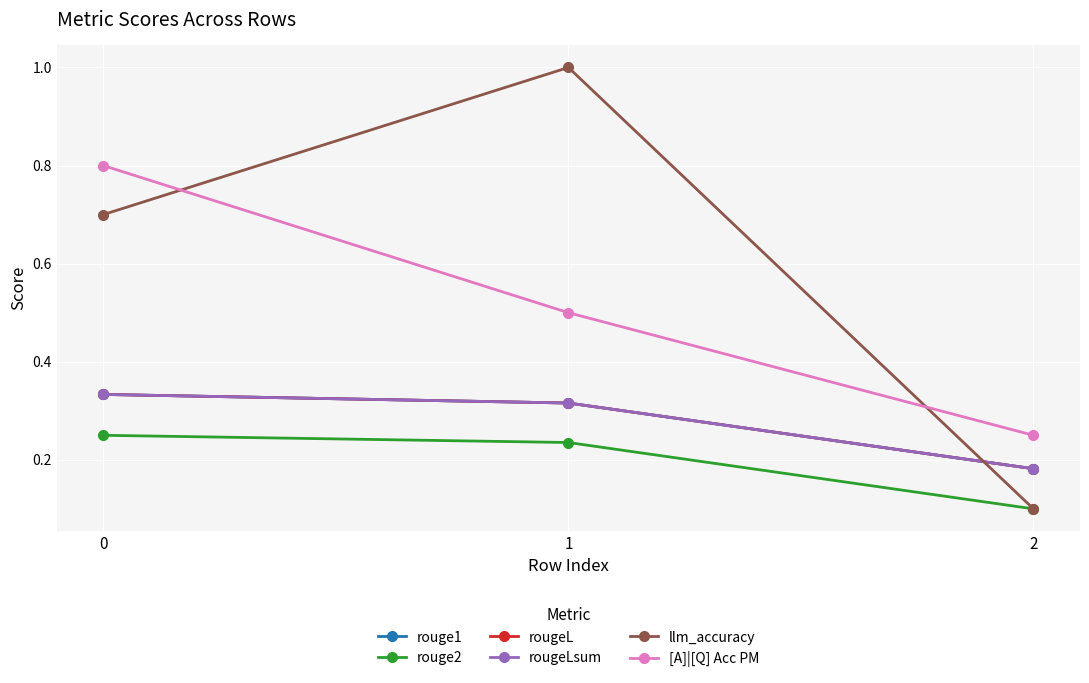

Does the chart have visible grid lines?

Yes